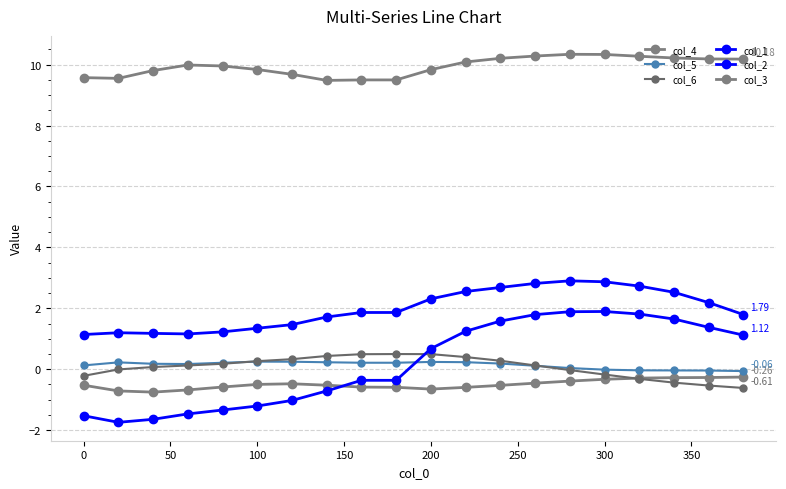

Count the number of categories in the chart.

20